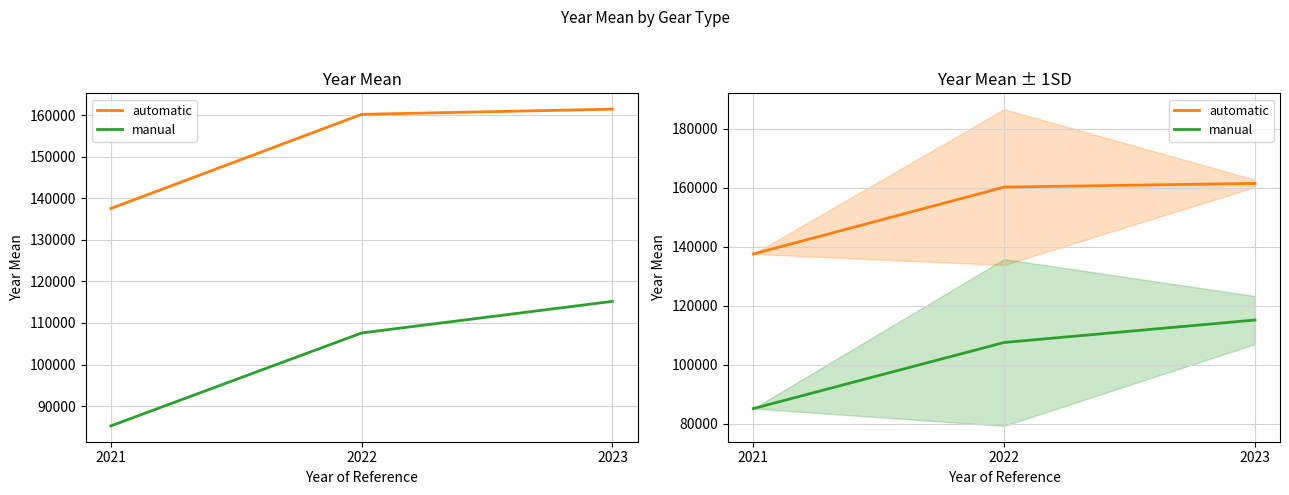

What is the minimum value for manual?

85227.0